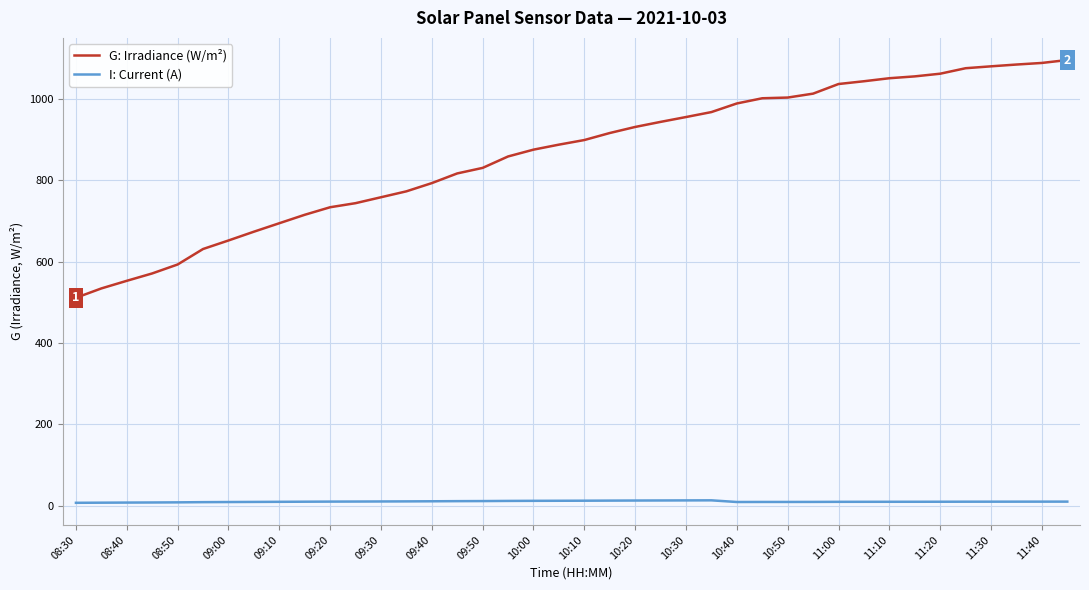

Rank the series by their average value, from highest to lowest.

G: Irradiance (W/m²), I: Current (A)